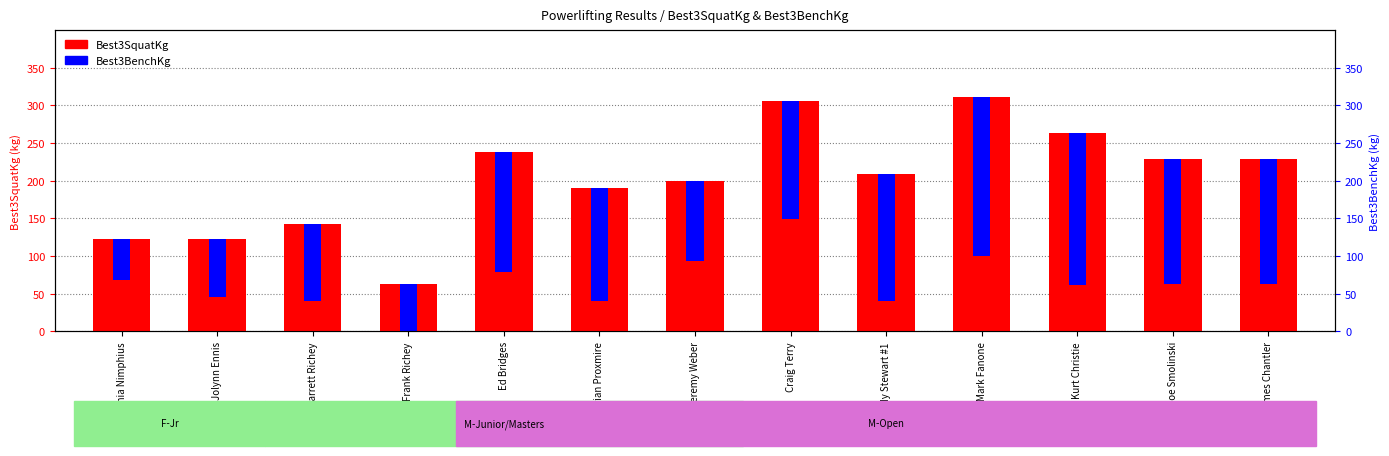

What is the minimum value for Best3SquatKg?

63.5